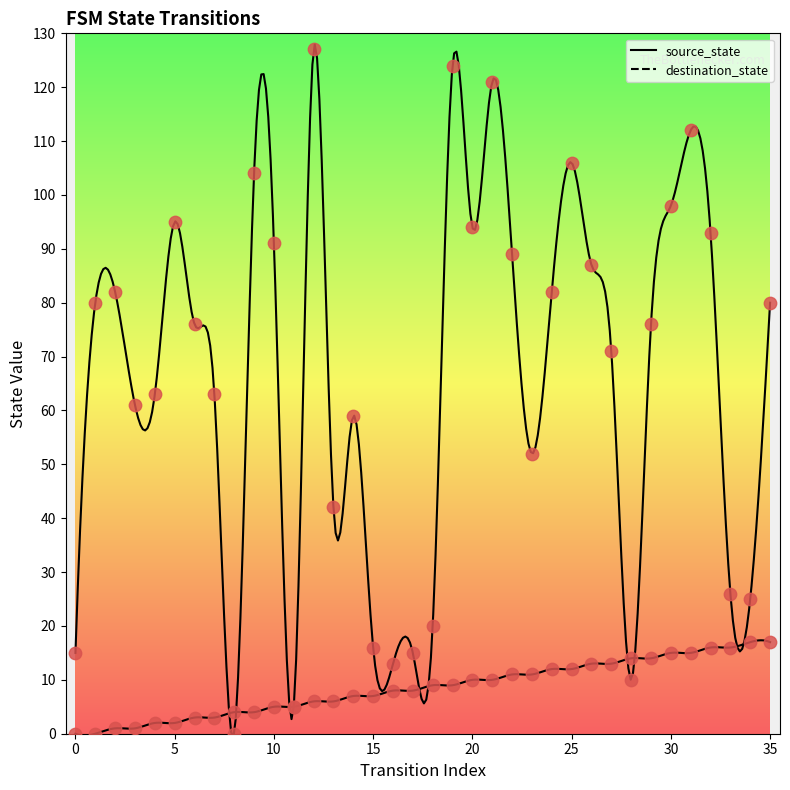

At which category is the sum across all series the highest?

12